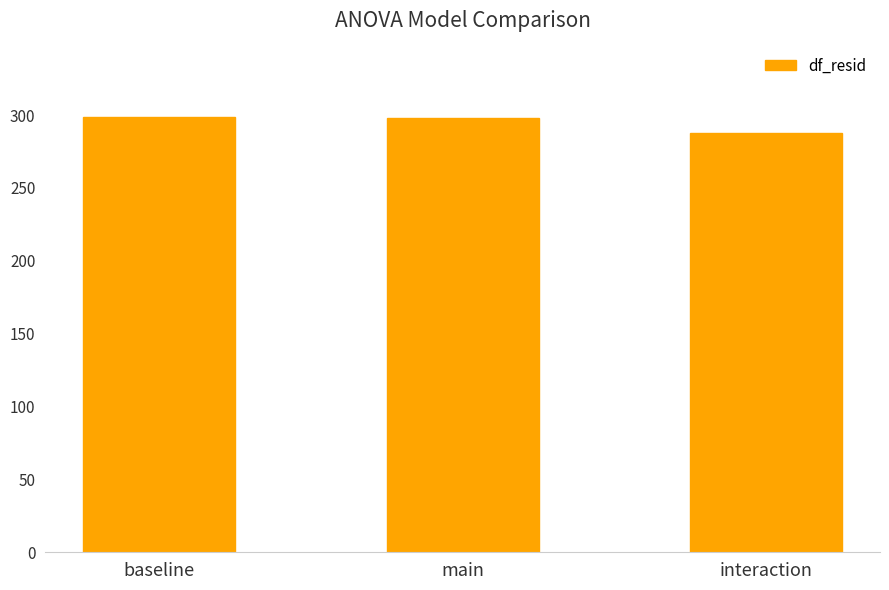

What position from the left is main?

2